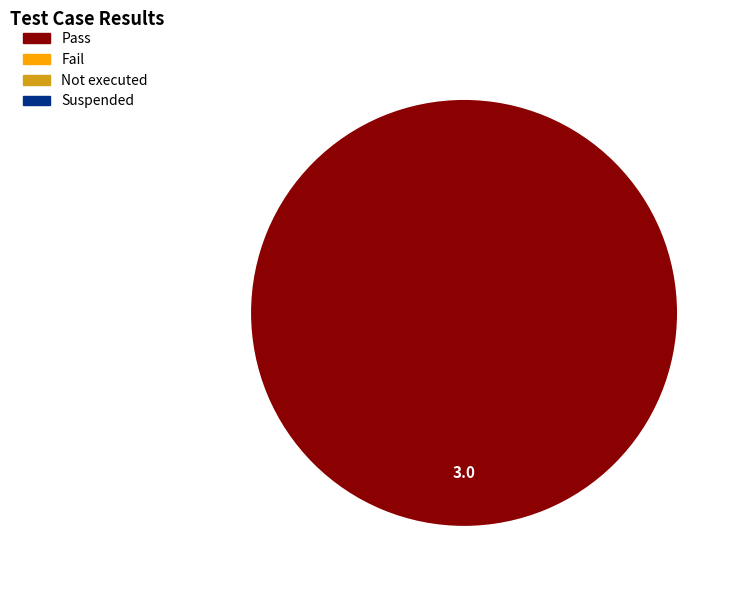

Is there a majority slice in this chart?

Yes